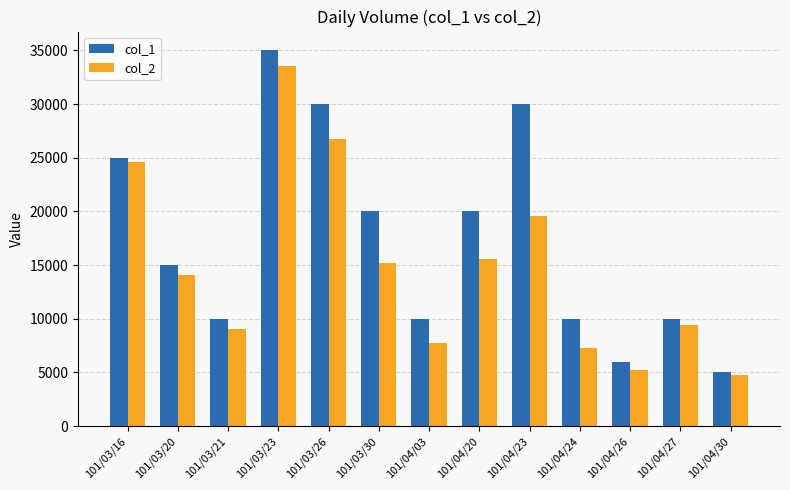

What is the sum of the col_1 values at 101/04/24 and 101/03/23?

45000